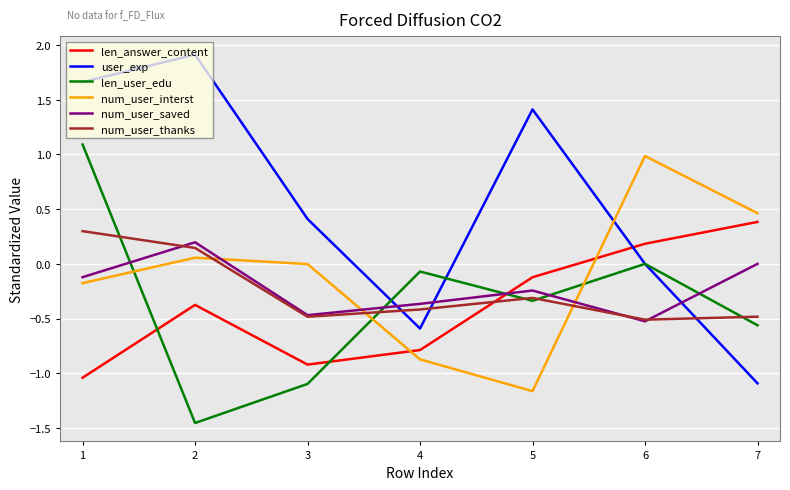

Which series has the largest total across all categories?

user_exp